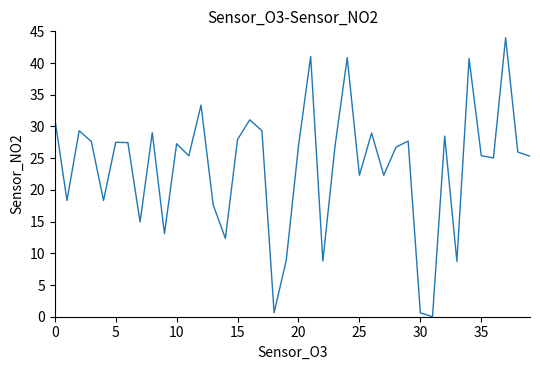

What is the greatest value displayed?

44.0